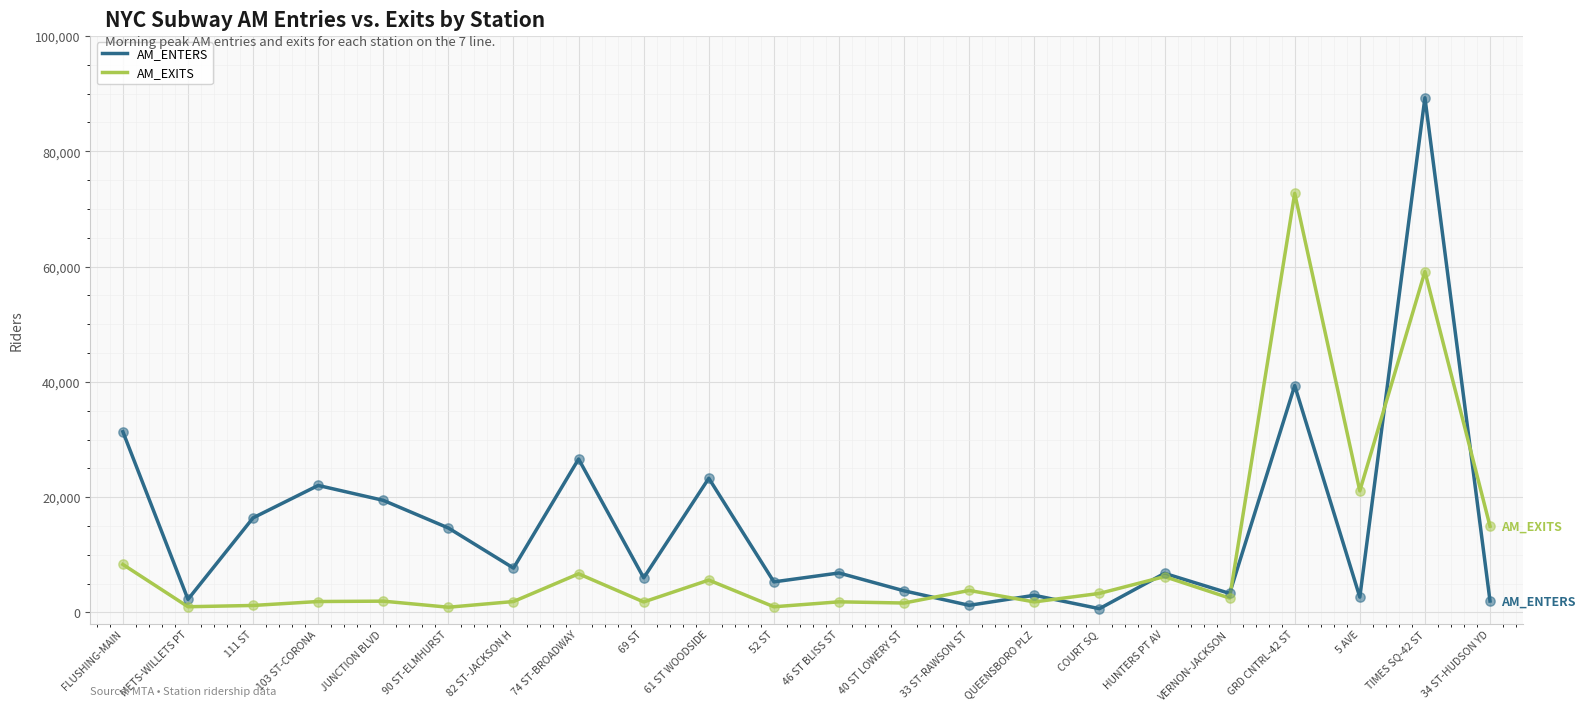

At which category is the sum across all series the highest?

TIMES SQ-42 ST